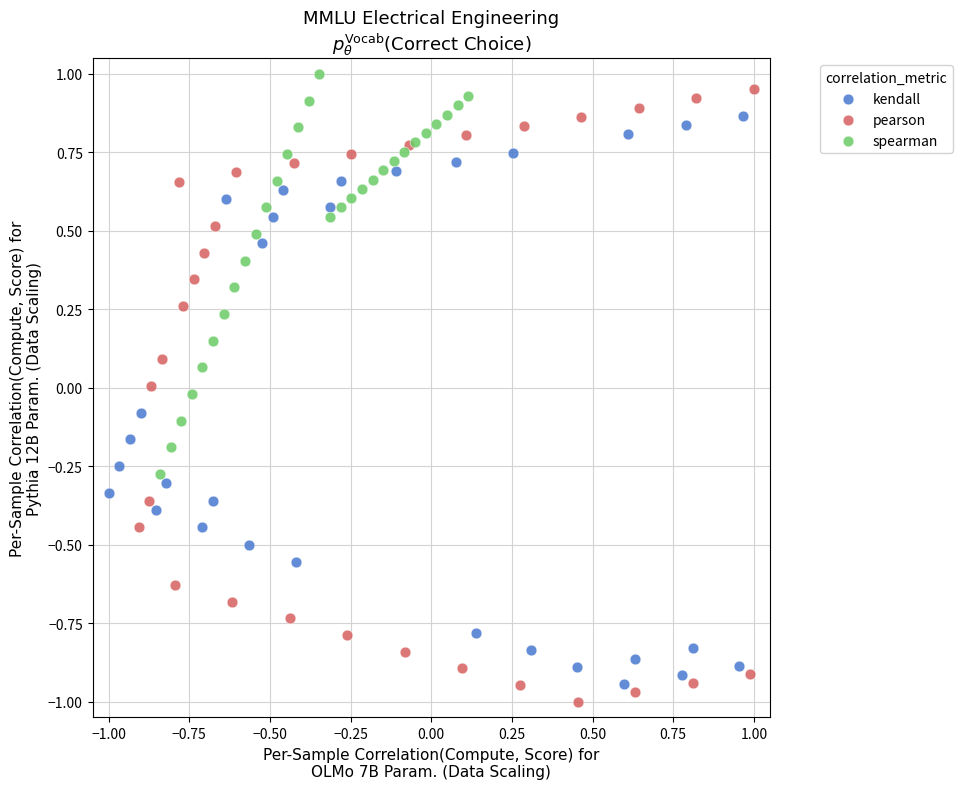

Which series has the widest spread of Y values?

pearson